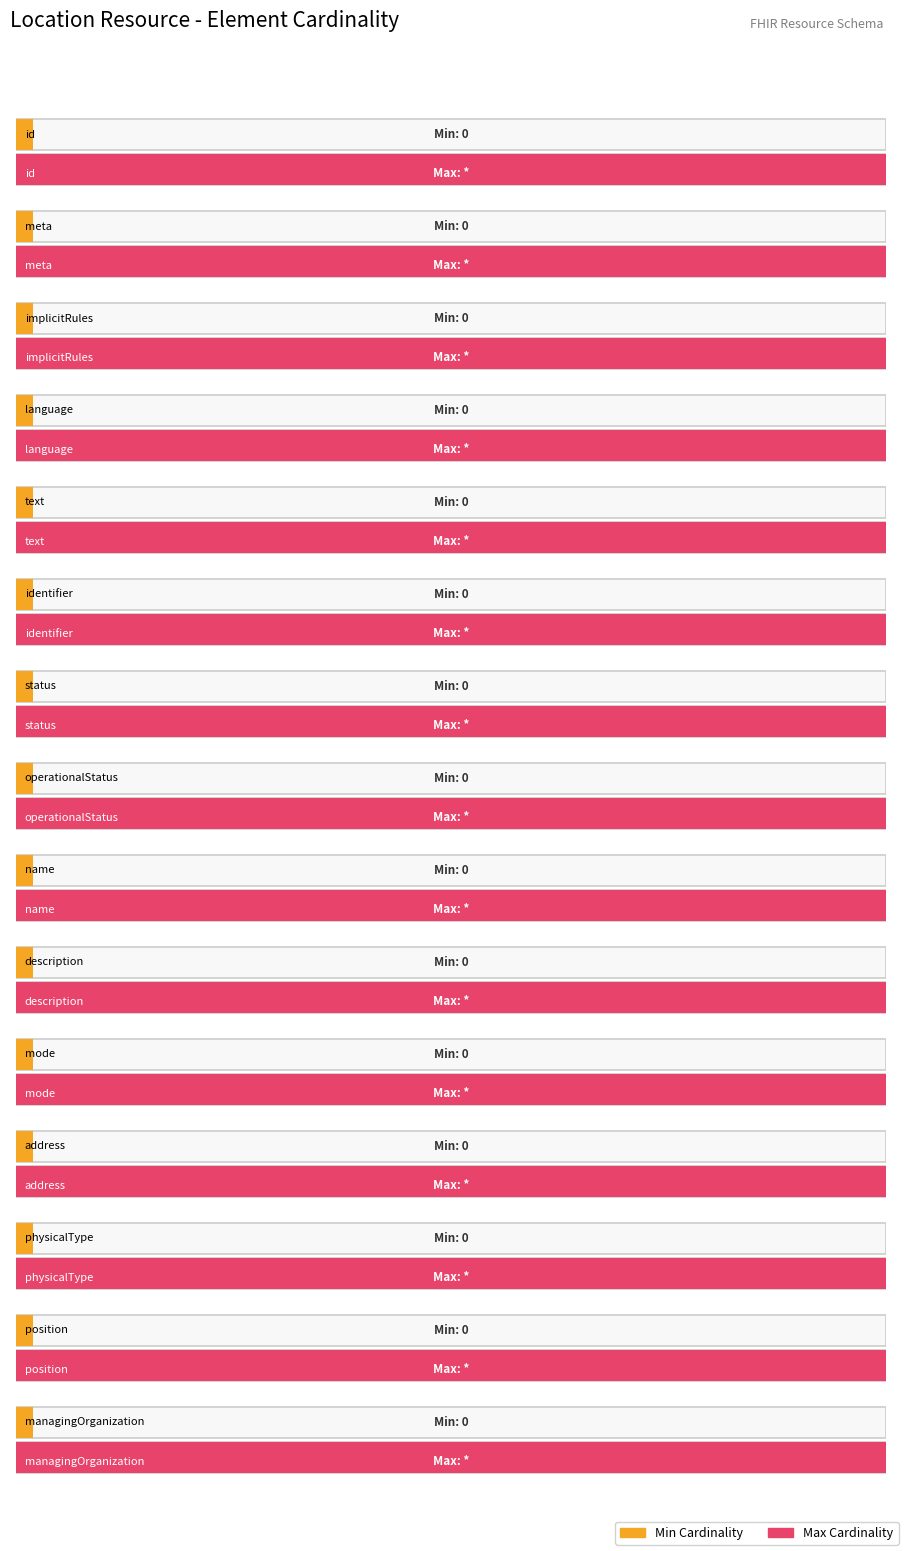

Which category has the highest value in the Max Cardinality series?

Location.id